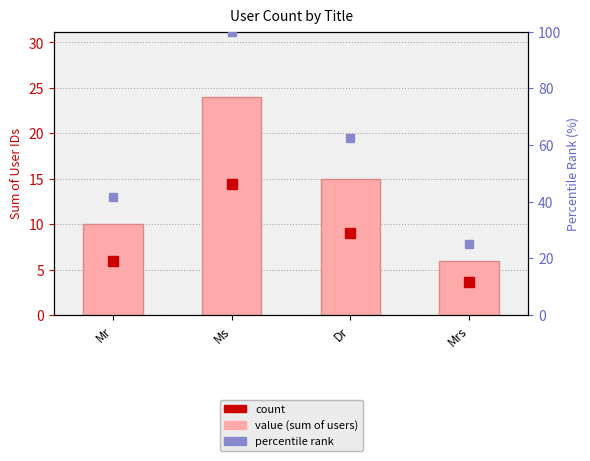

What is the spread (max minus min) of values at Mr?

31.7